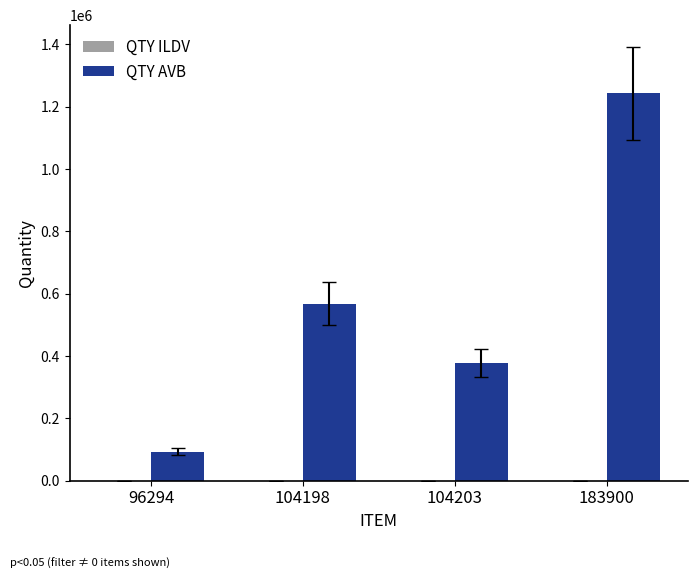

What is the total value across all series at 104198?

567906.2